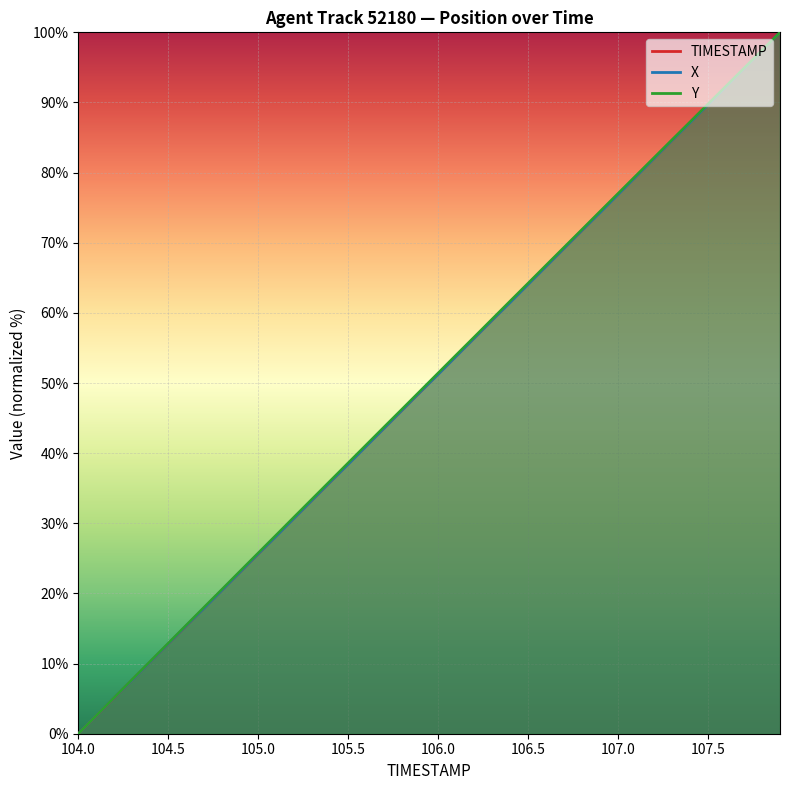

How many intersections are there between X and TIMESTAMP?

5